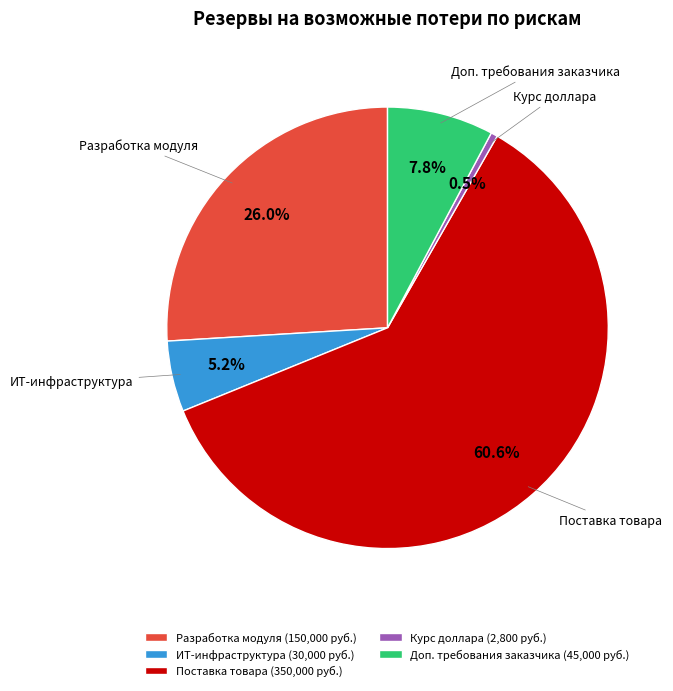

What is the largest slice in the pie chart?

Поставка товара